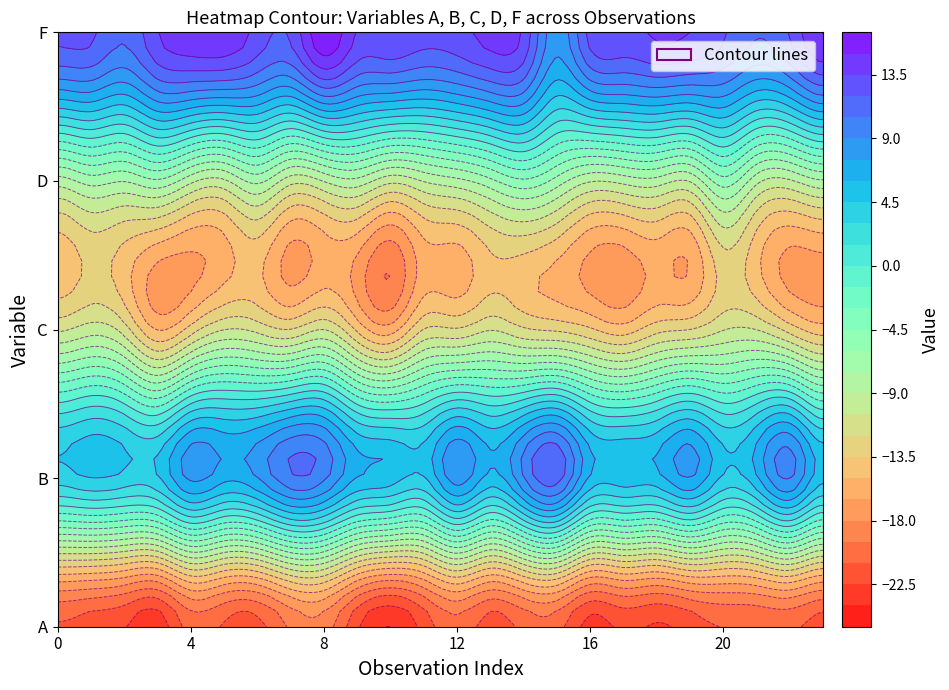

How many distinct data groups are displayed?

5